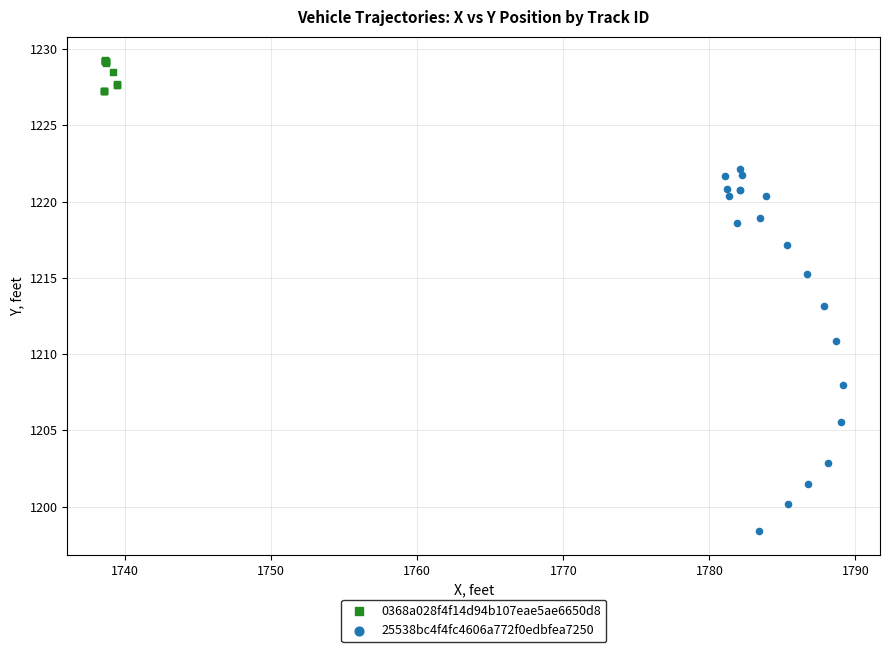

What are all the series names shown in the legend?

0368a028f4f14d94b107eae5ae6650d8, 25538bc4f4fc4606a772f0edbfea7250